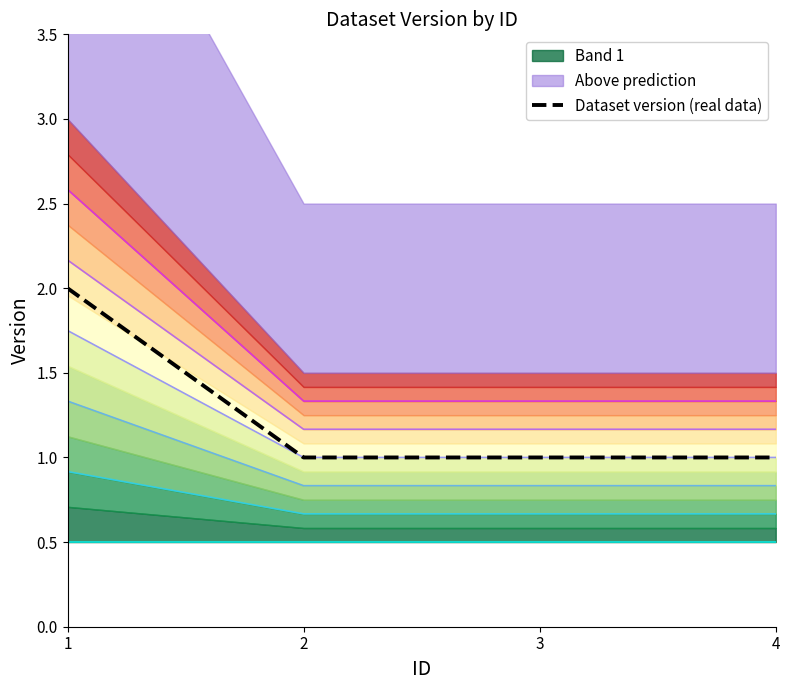

List the labels in order of value, largest first.

1, 2, 3, 4